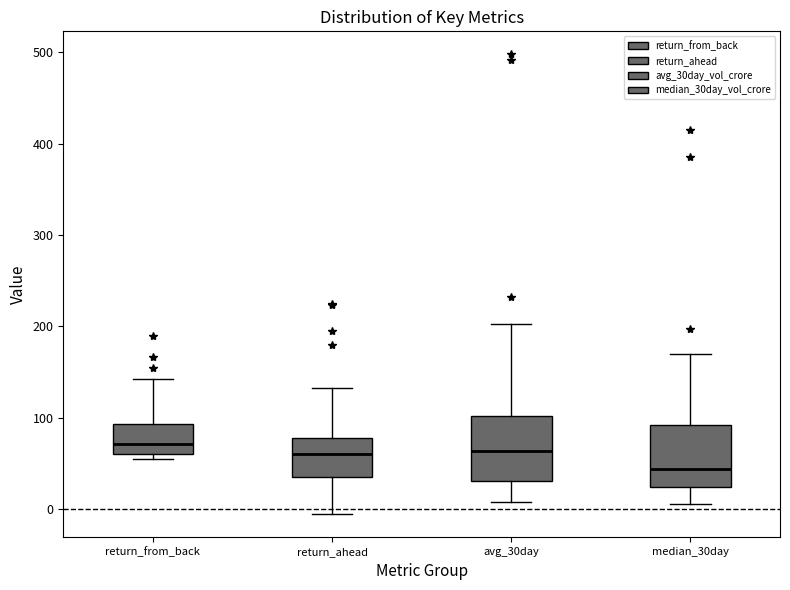

Reading left to right, transcribe this box plot: for each box, give where its median line is, the range the box spans, and where its two whiskers end, as read against the y-axis. The values are not printed on the chart, so give them approximately, as read against the axis.

return_from_back: median 70, box 60 to 90, whiskers 50 to 140
return_ahead: median 60, box 30 to 80, whiskers -10 to 130
avg_30day: median 60, box 30 to 100, whiskers 10 to 200
median_30day: median 40, box 20 to 90, whiskers 10 to 170